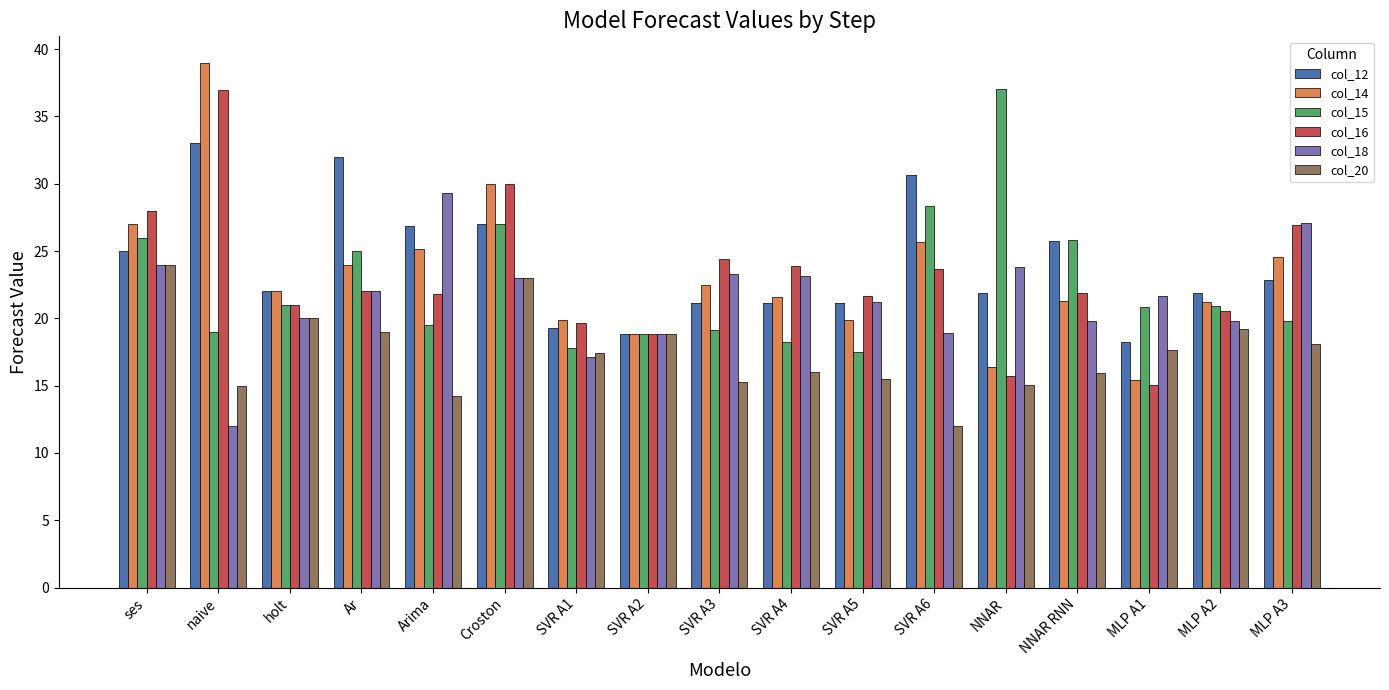

What position from the right is SVR A6?

6